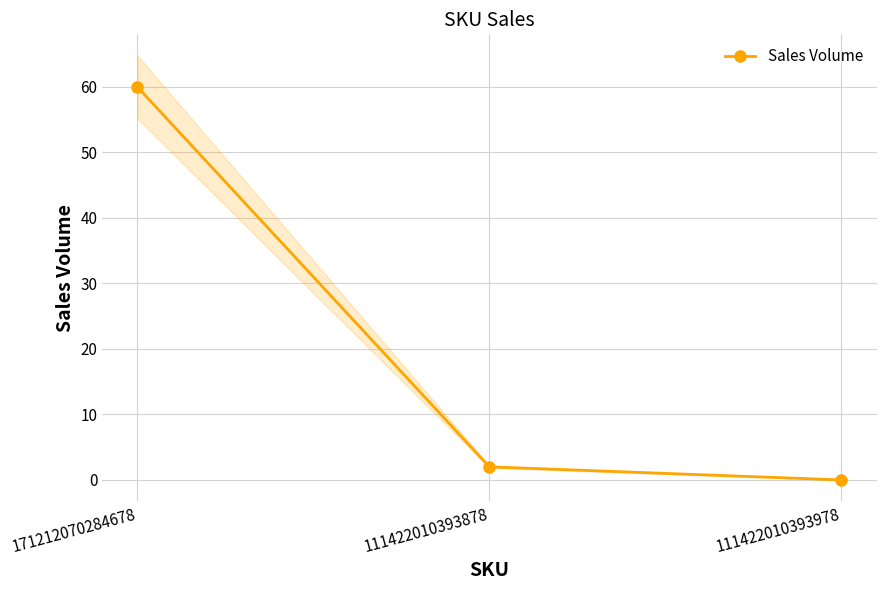

Which has a higher value, 171212070284678 or 111422010393978?

171212070284678